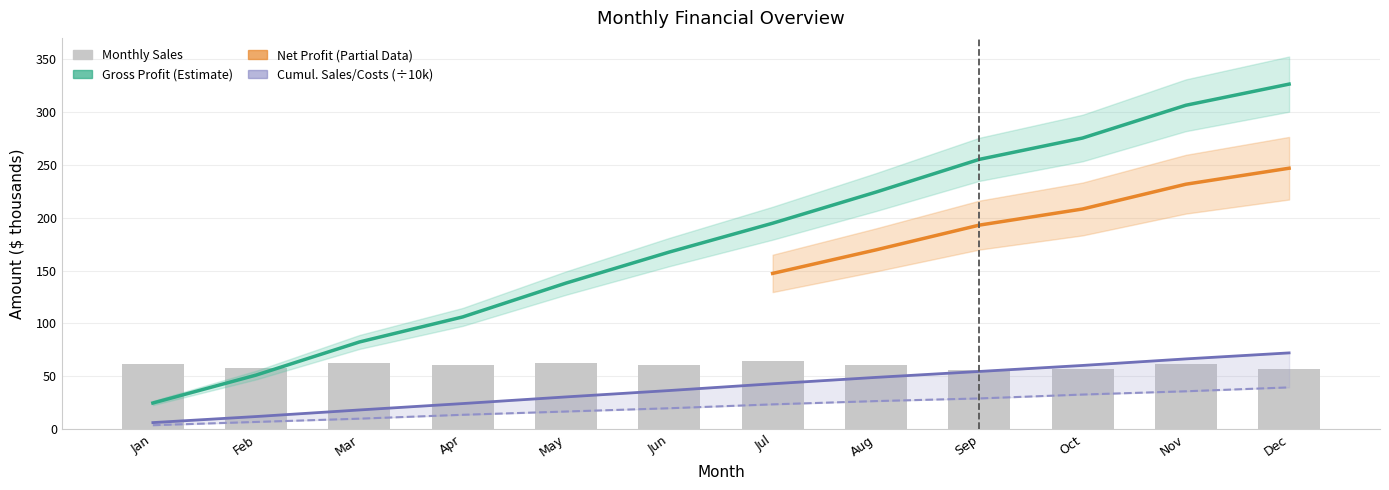

Rank the categories by cumulative_sales value from lowest to highest.

Jan, Feb, Mar, Apr, May, Jun, Jul, Aug, Sep, Oct, Nov, Dec